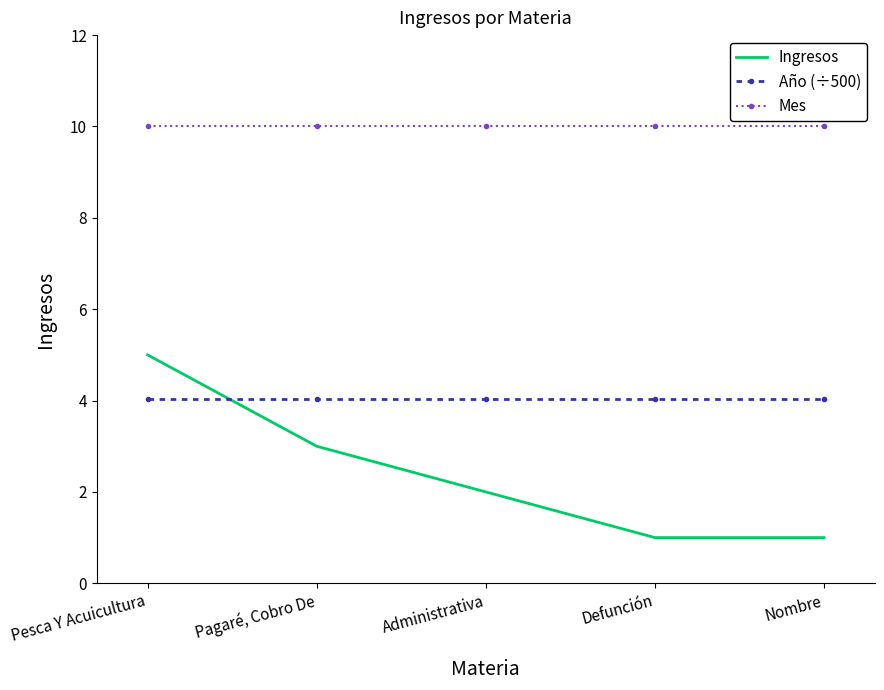

At how many categories does at least one series exceed 4?

5